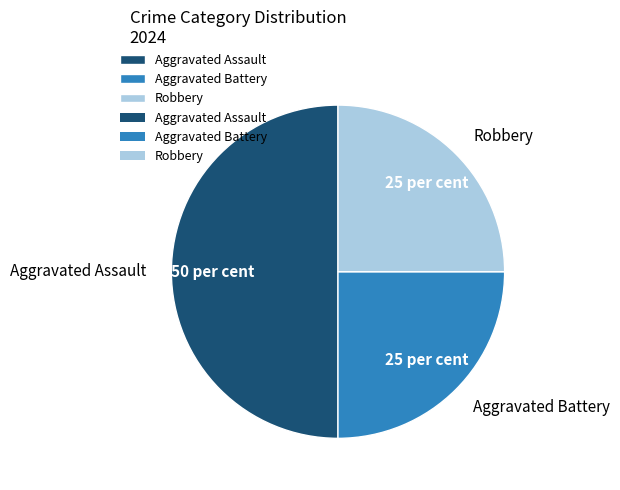

Does Aggravated Battery account for over 50% of the chart?

No